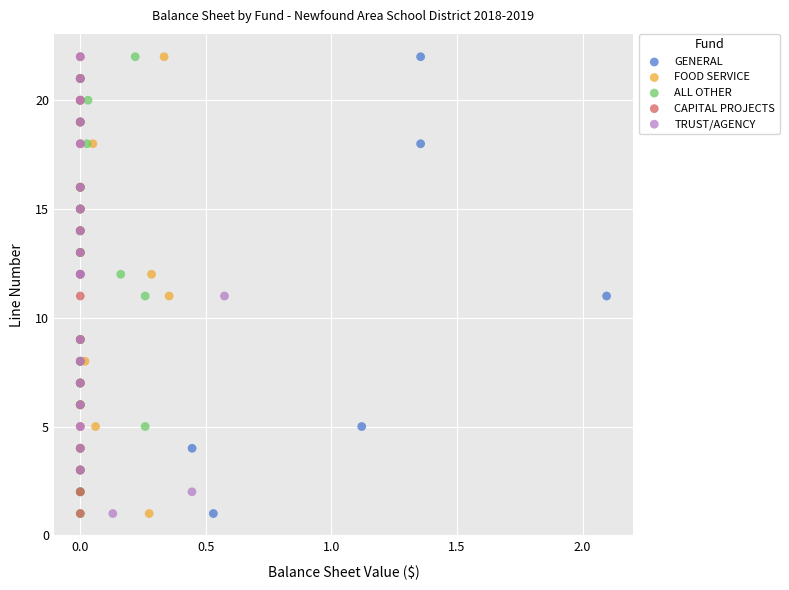

What are all the series names shown in the legend?

GENERAL, FOOD SERVICE, ALL OTHER, CAPITAL PROJECTS, TRUST/AGENCY